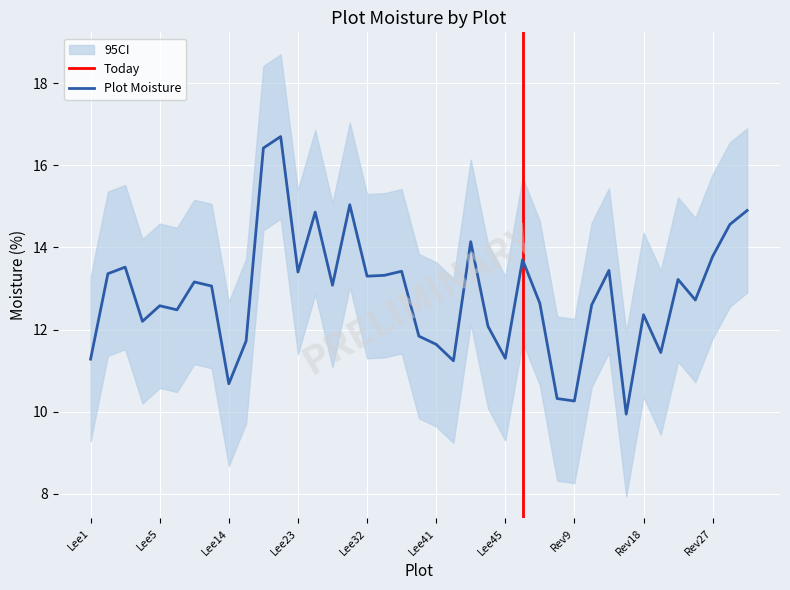

What is the label of the 30th point from the right?

Lee15